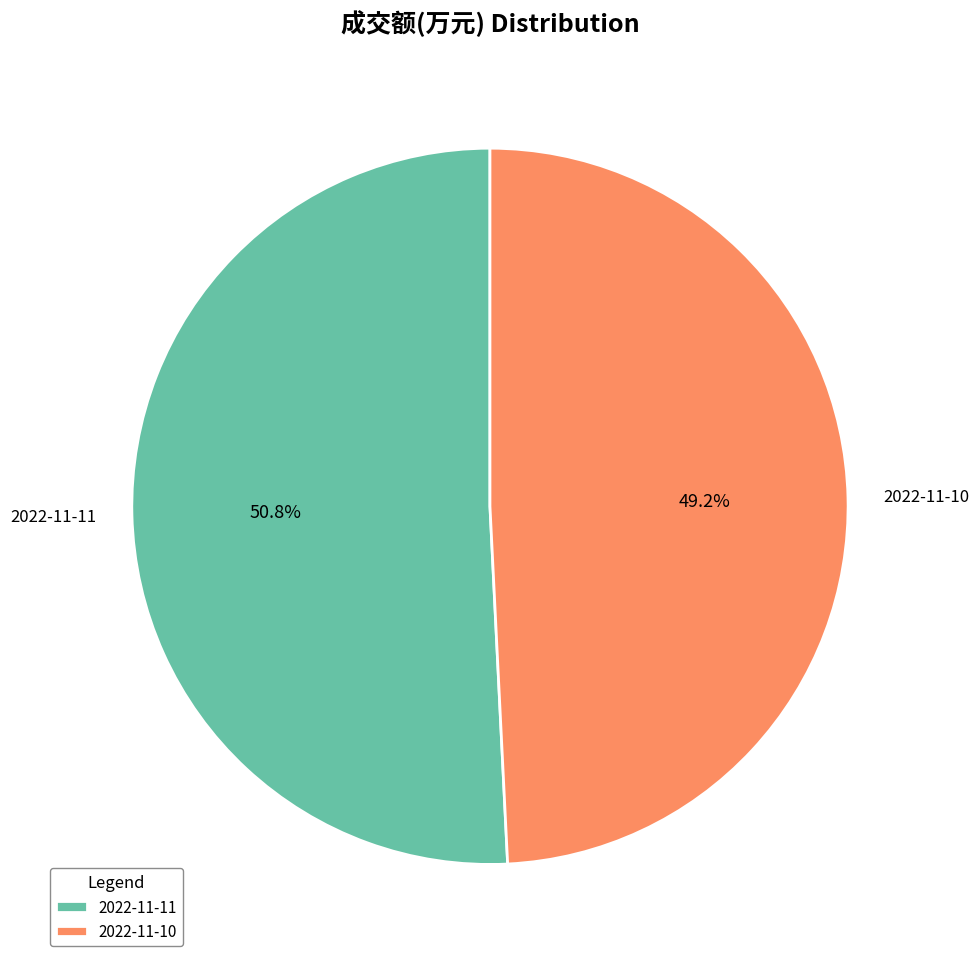

What percentage is NOT represented by 2022-11-10?

50.8%